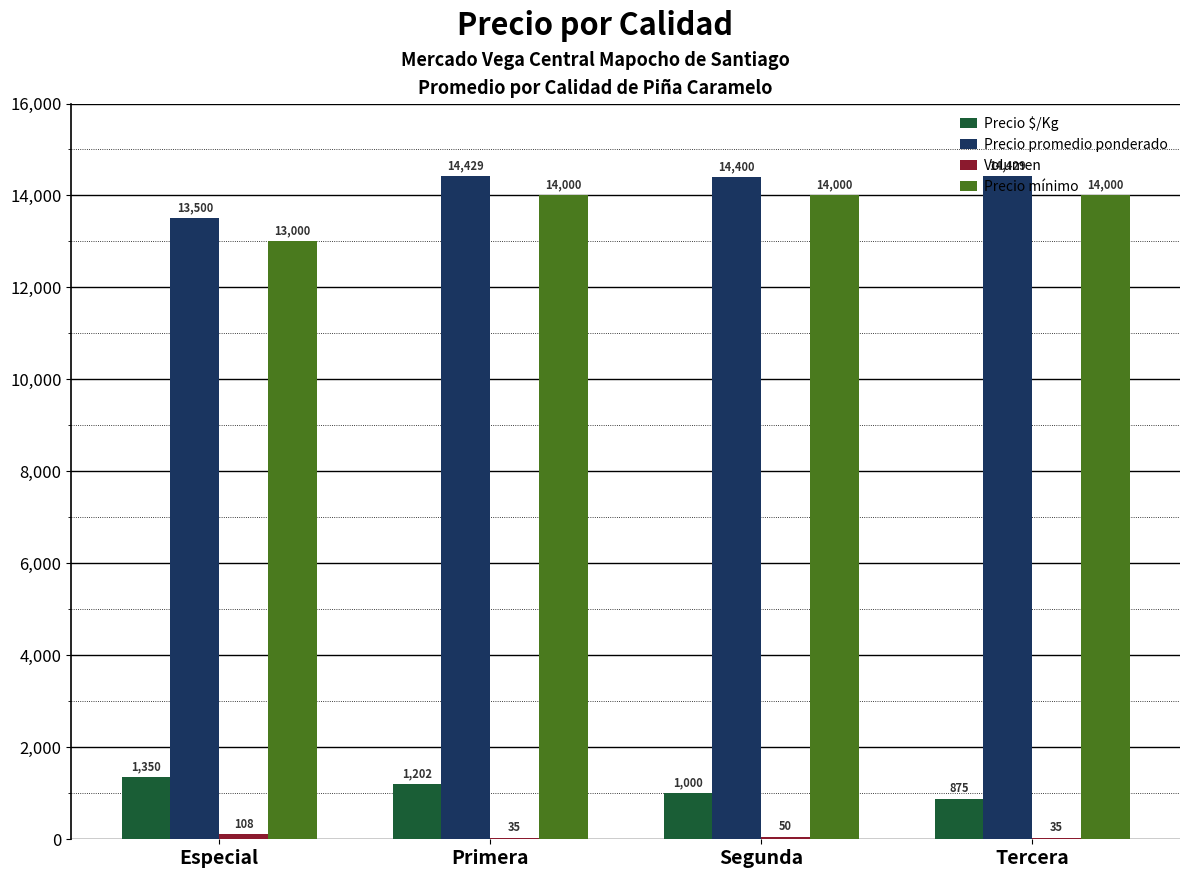

What is the maximum value shown in the chart?

14429